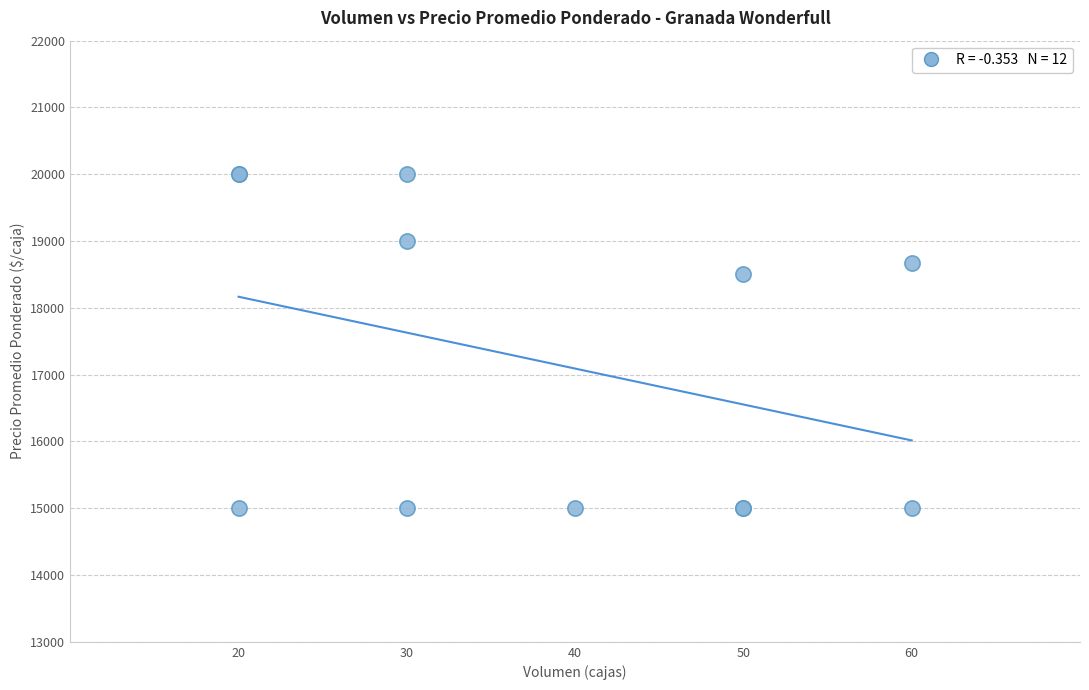

What Y value in the scatter plot is closest to 17500?

18500